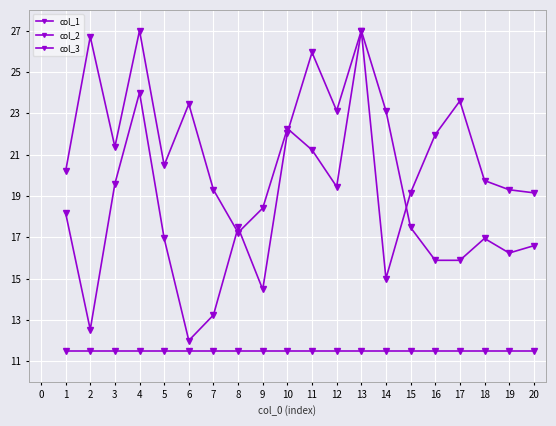

Does the chart have visible grid lines?

Yes